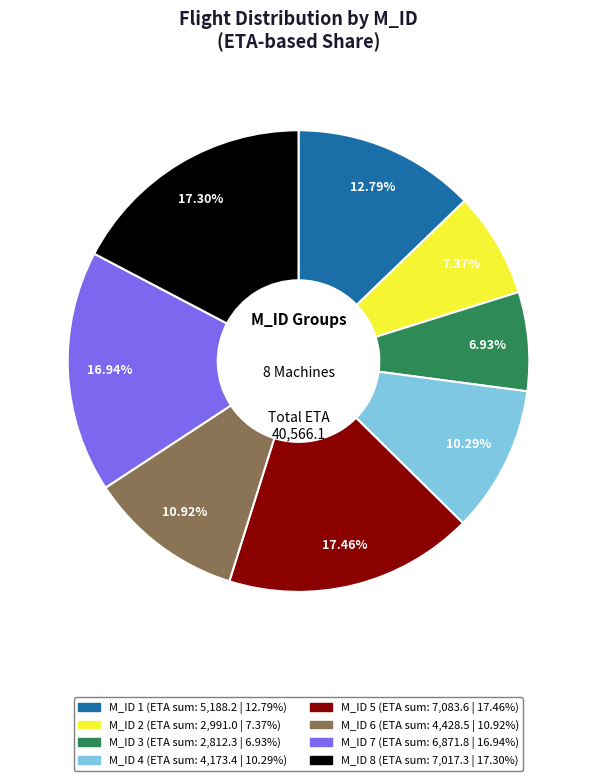

Does M_ID 6 account for over 50% of the chart?

No